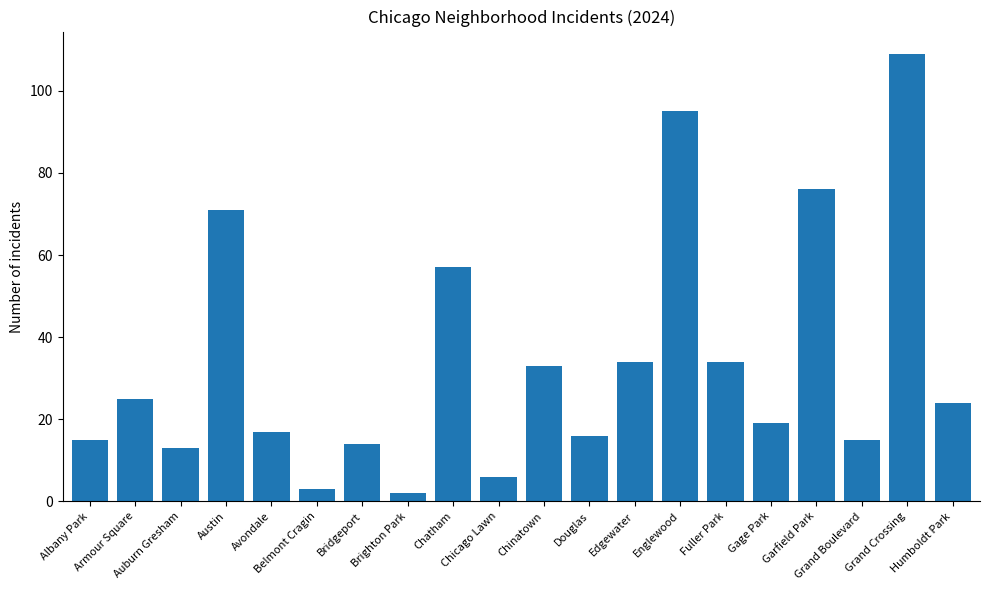

What is the change in value from Avondale to Chicago Lawn?

-11